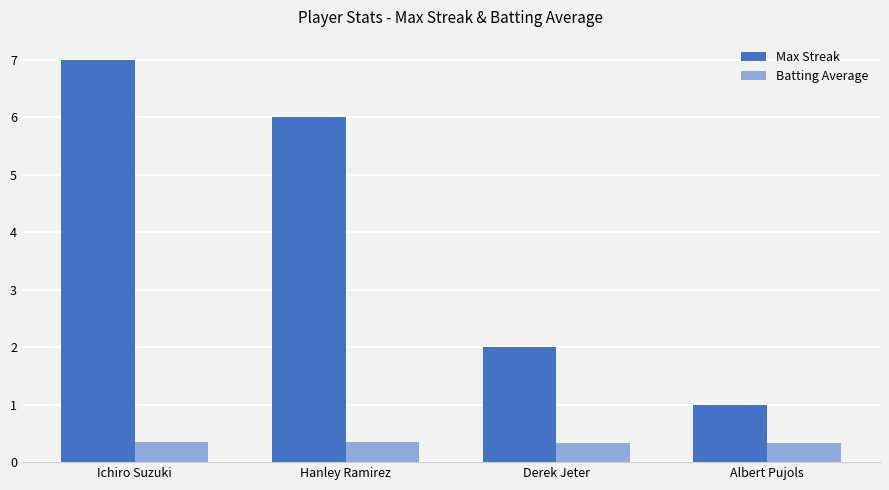

What value does the Batting Average series have at Albert Pujols?

0.3